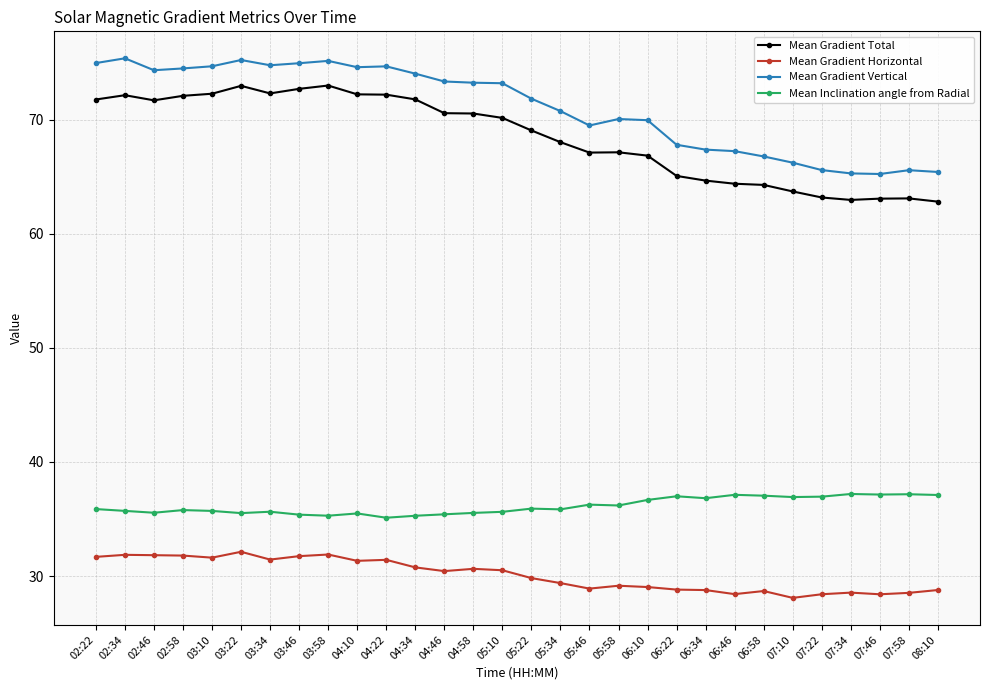

Is the value of Mean Gradient Vertical at 06:34 greater than the value of Mean Gradient Horizontal at 07:34?

Yes